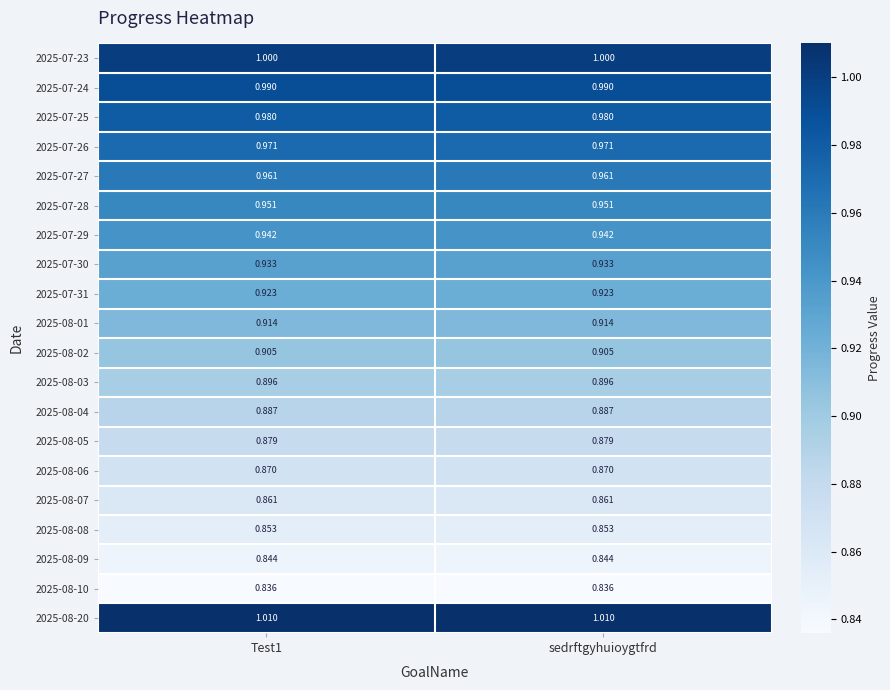

How many data points does each series have?

2